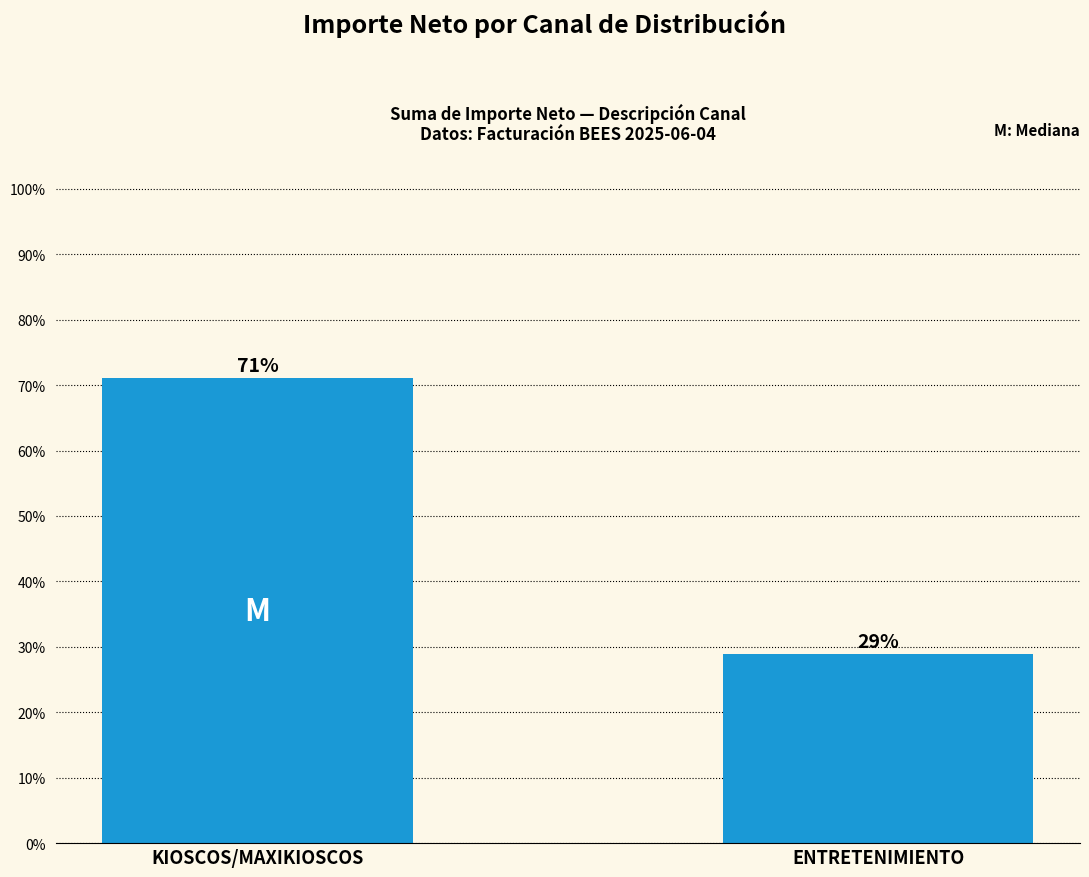

The value at ENTRETENIMIENTO is 28.9. True or false?

True